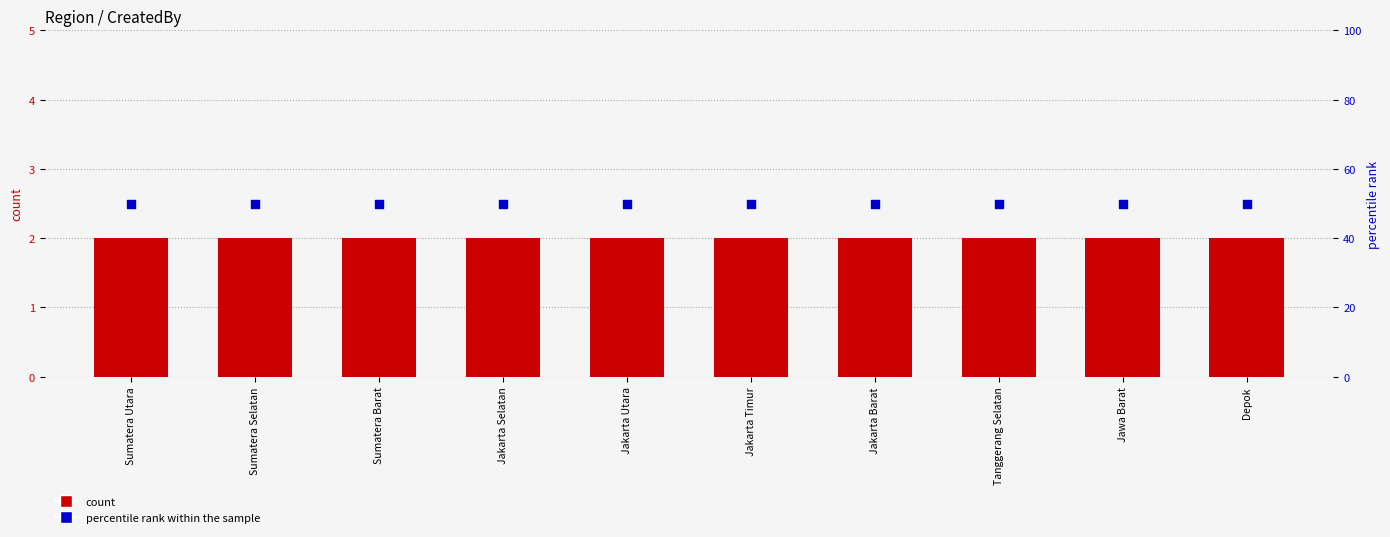

Which series contains the lowest Y value?

count